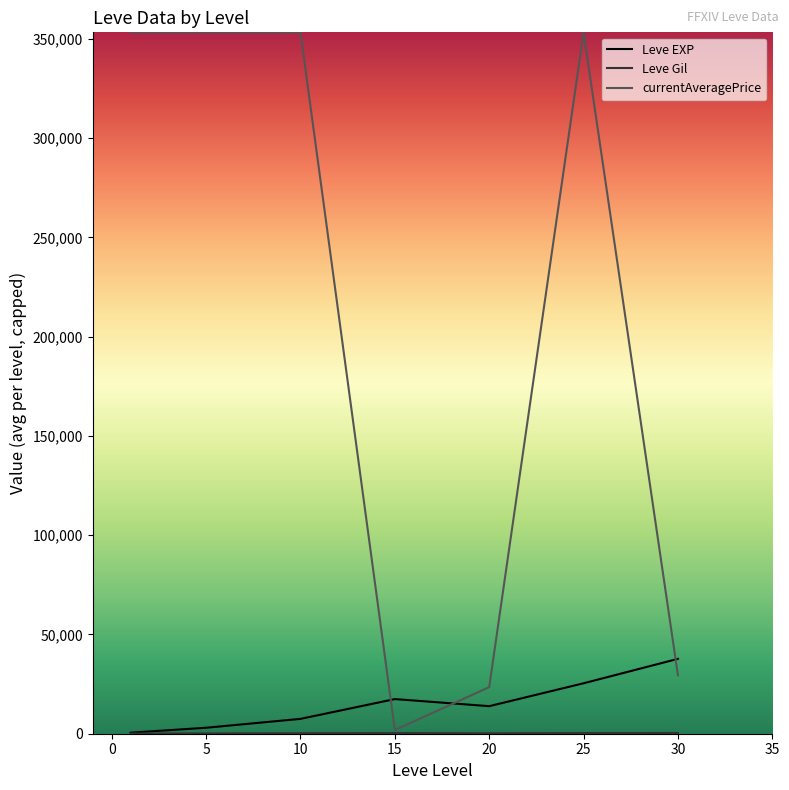

Which series has the widest spread of values?

currentAveragePrice